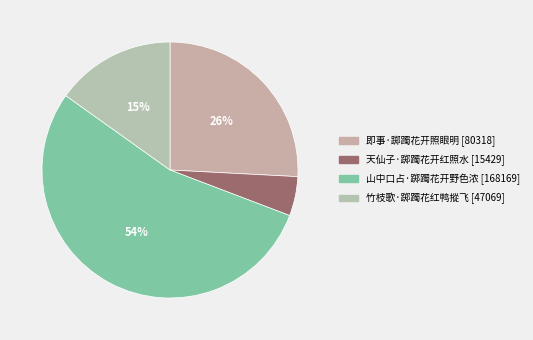

To the nearest percent, what is the difference between the 天仙子·踯躅花开红照水 and 山中口占·踯躅花开野色浓 slice percentages?

49%